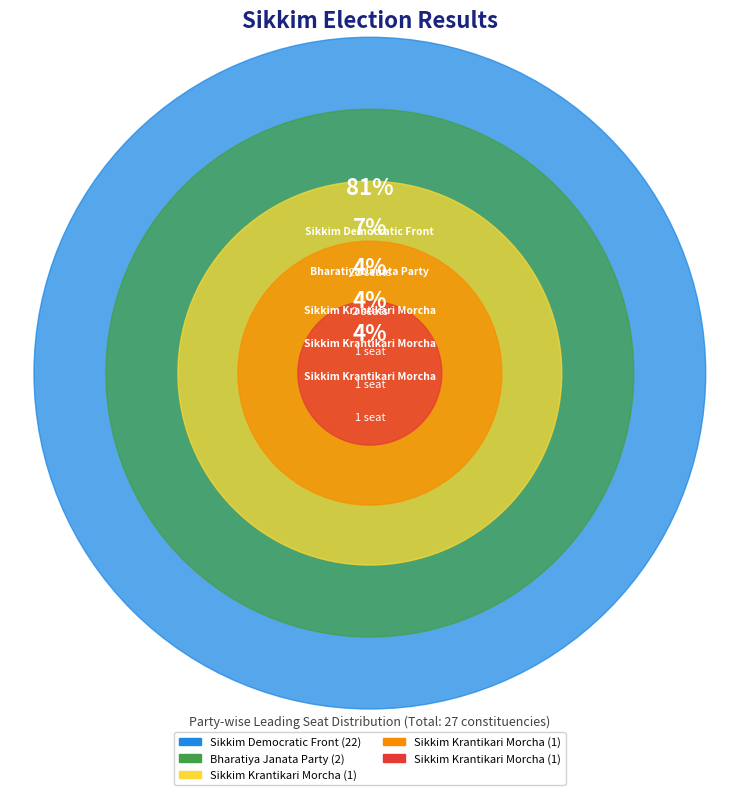

To the nearest percent, what is the average slice percentage?

20%